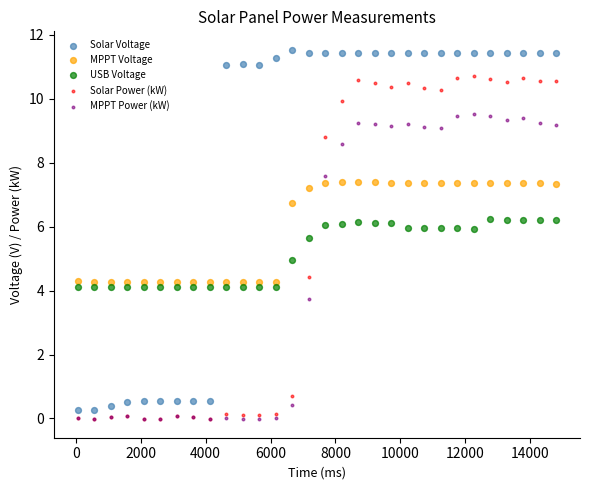

What are all the series names shown in the legend?

Solar Voltage, MPPT Voltage, USB Voltage, Solar Power (kW), MPPT Power (kW)